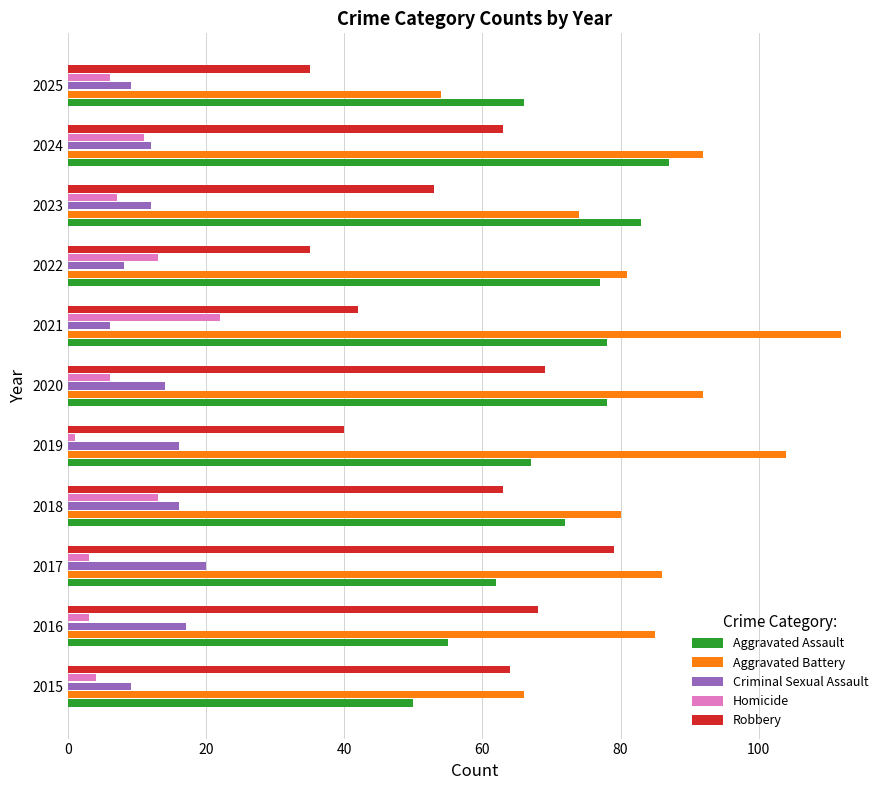

Is it true that Aggravated Battery equals 112 at 2021?

True